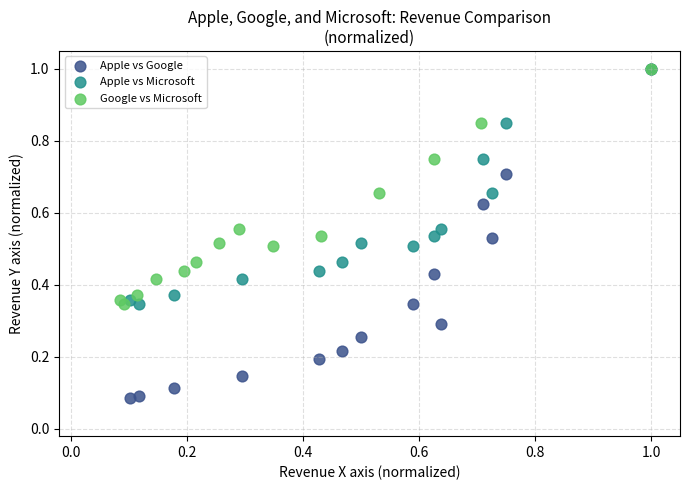

Which series contains the lowest Y value?

Apple vs Google